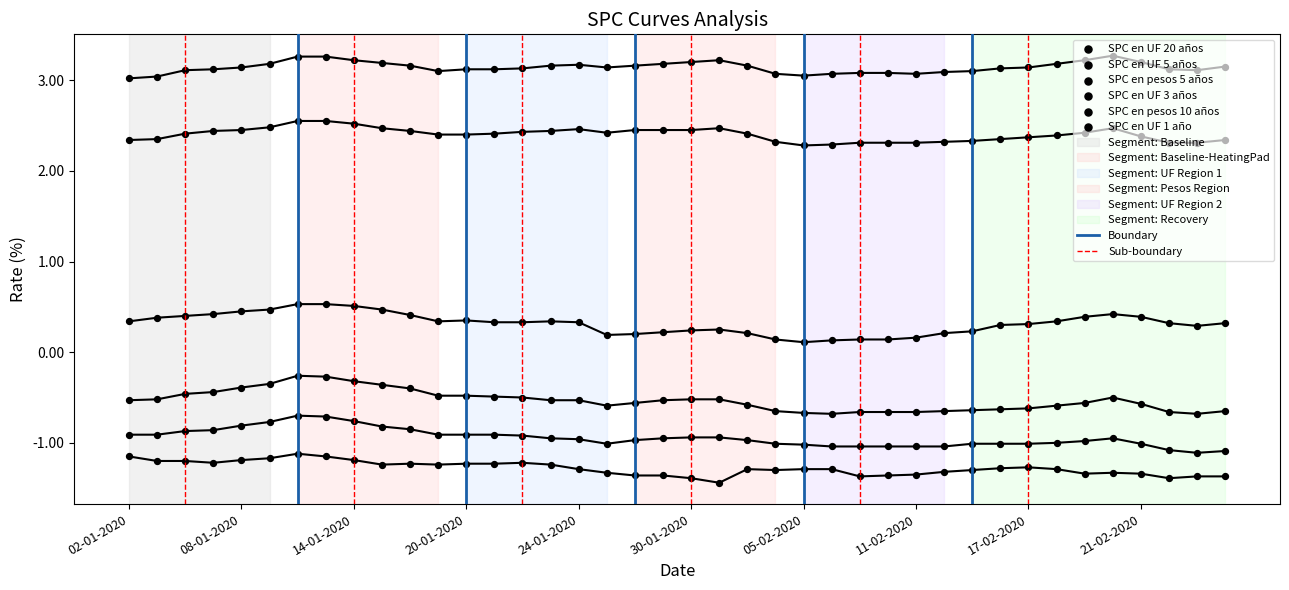

Is the value of SPC en pesos 5 años at 10-02-2020 greater than the value of SPC en UF 5 años at 31-01-2020?

Yes